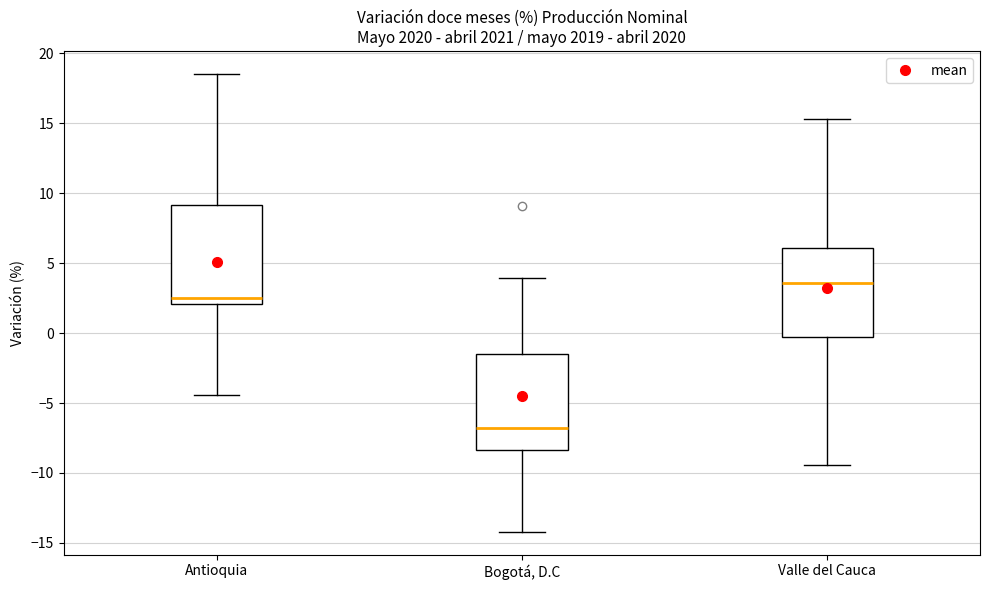

Which box has the lowest median line?

Bogotá, D.C